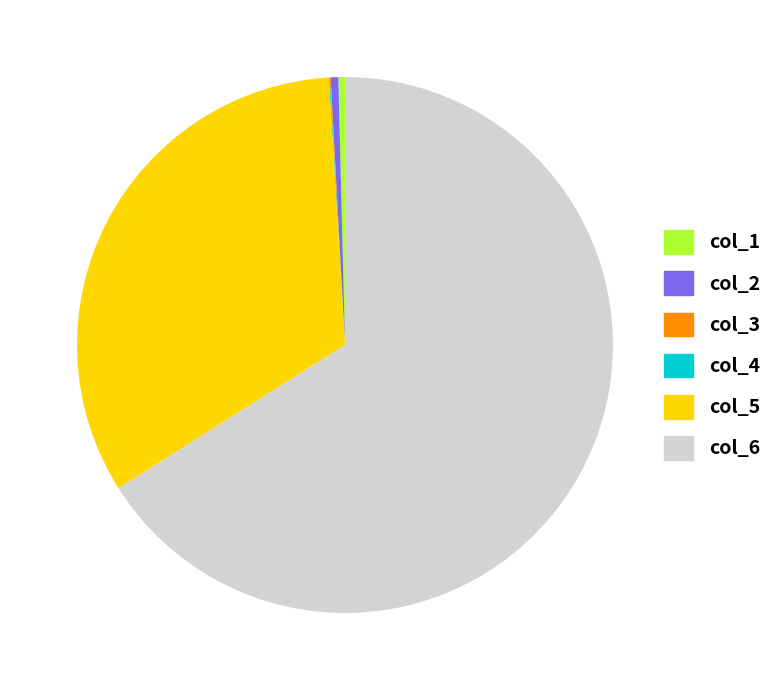

Between col_6 and col_1, which is larger?

col_6